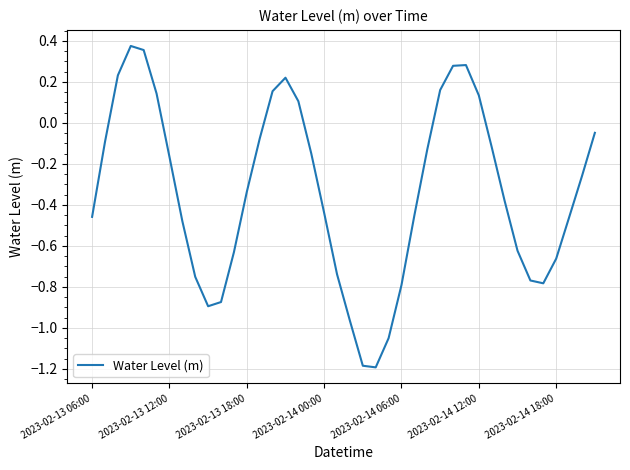

What is the difference between the maximum and minimum values?

1.6